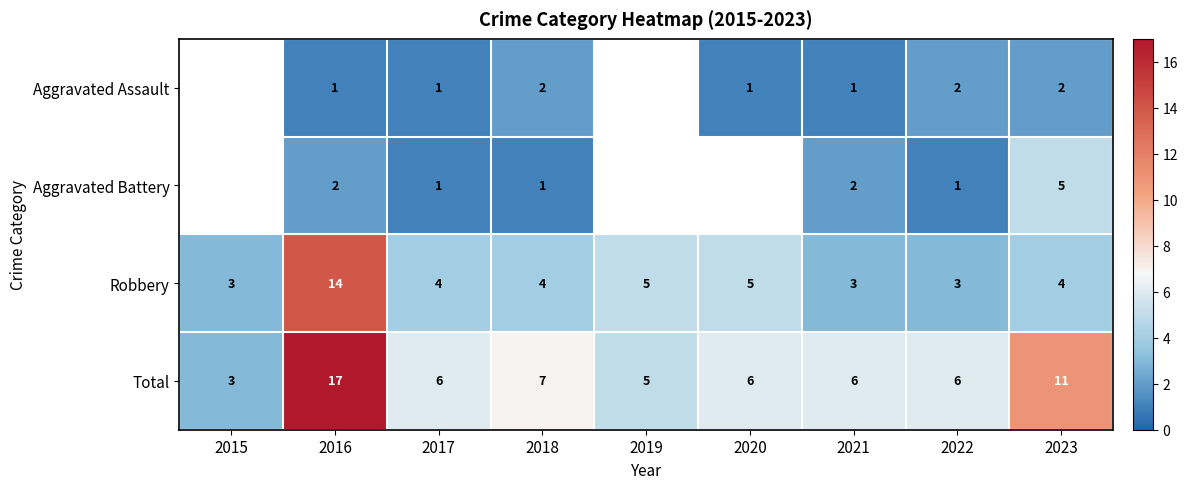

True or false: Total has a value of 7 at 2018.

True